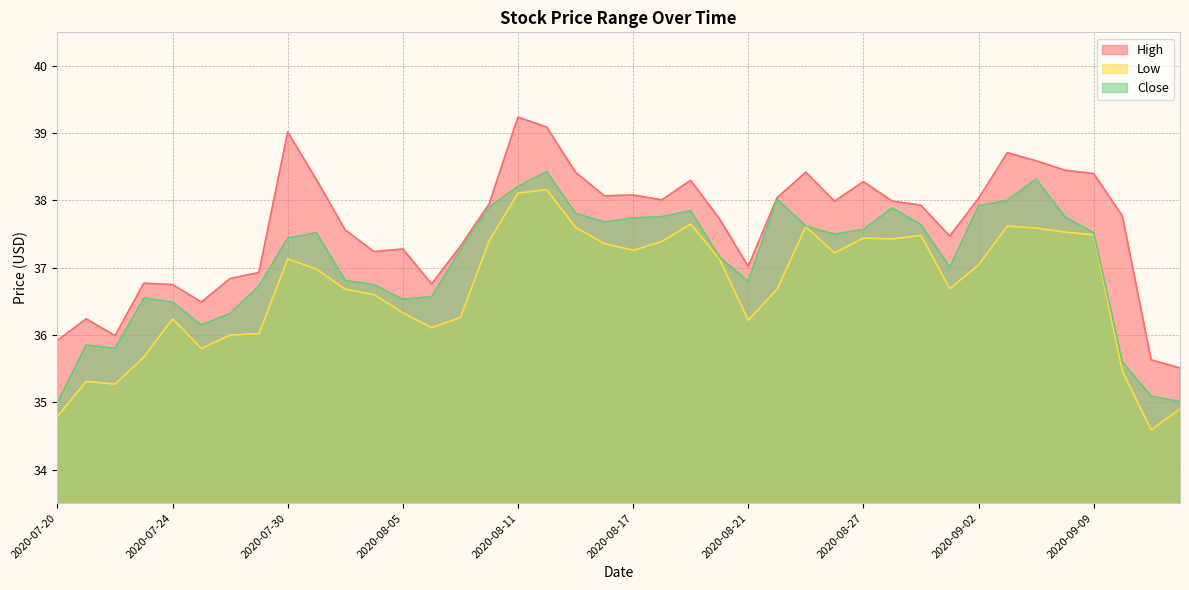

Which series has the largest total across all categories?

High